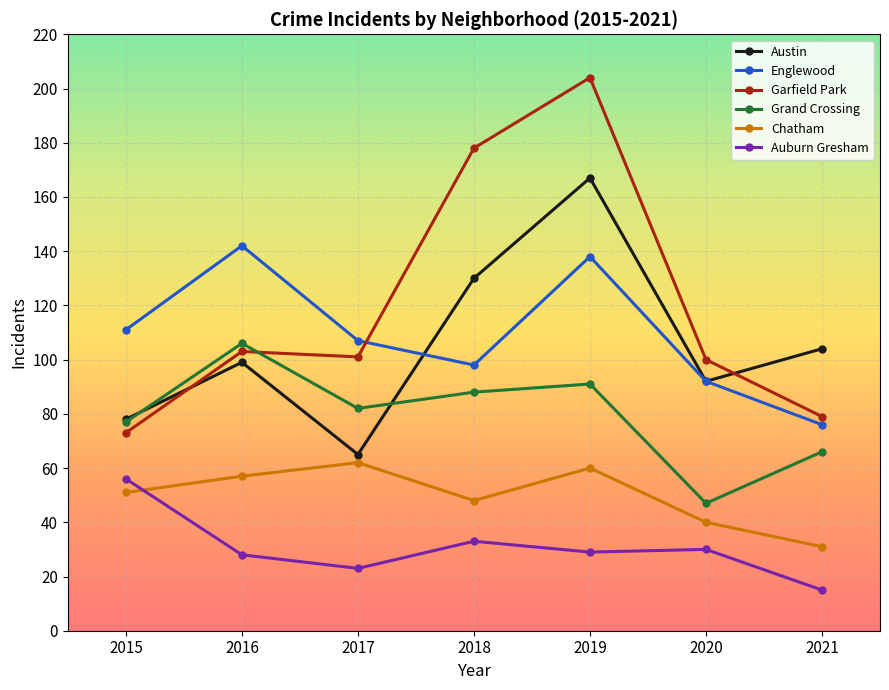

What is the sum of the Chatham values at 2016 and 2020?

97